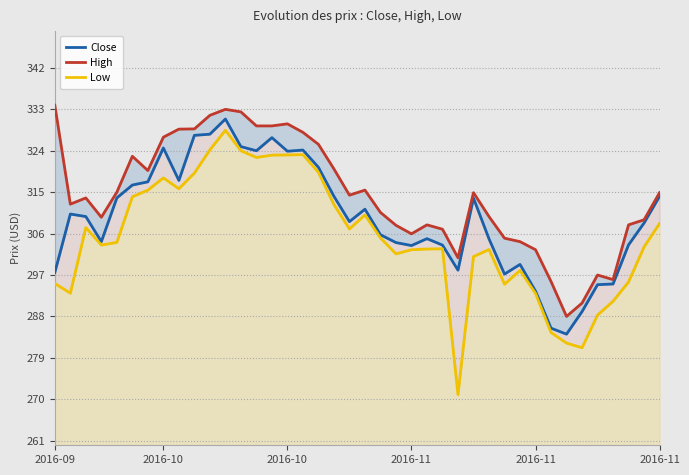

How many interior local valleys does the Low series have?

9